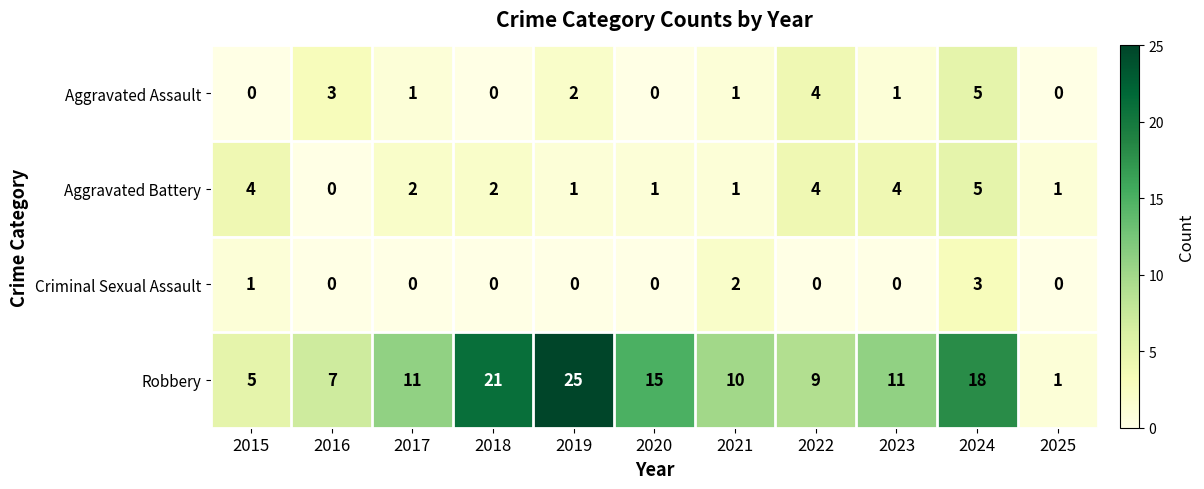

Where does the Aggravated Assault series first go above 1?

2016